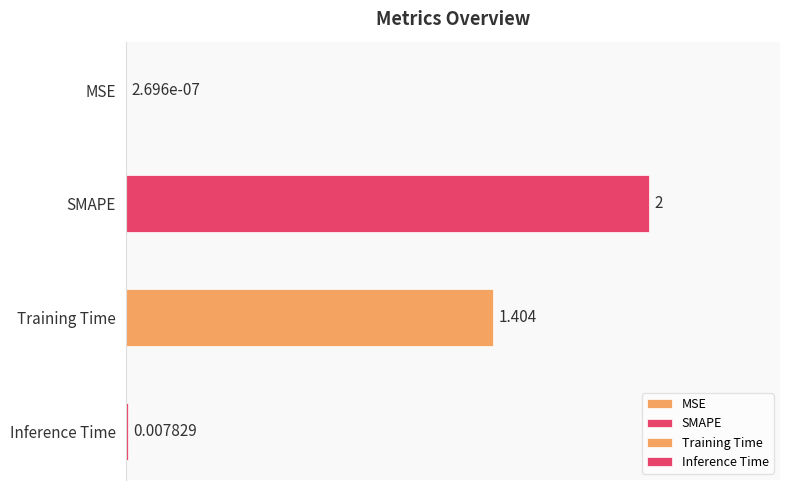

Rank the categories by value from highest to lowest.

SMAPE, Training Time, Inference Time, MSE